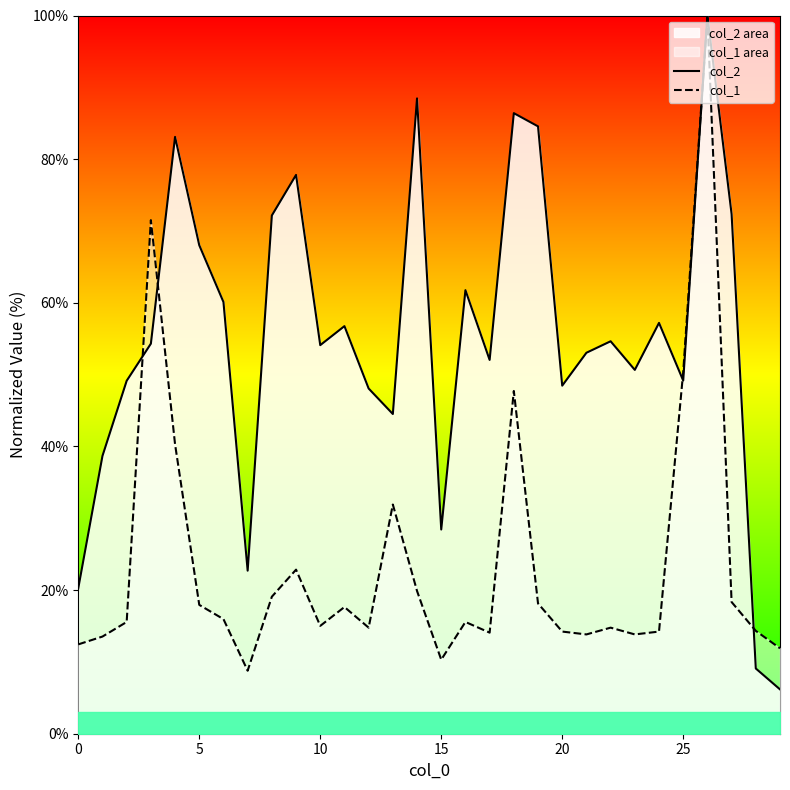

How many interior local valleys does the col_2 series have?

8